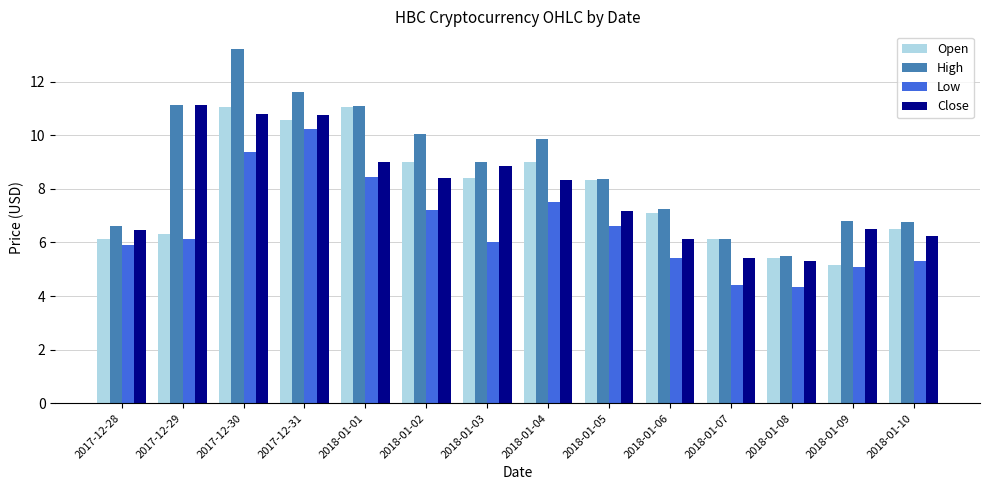

What is the average value of the High series?

8.8